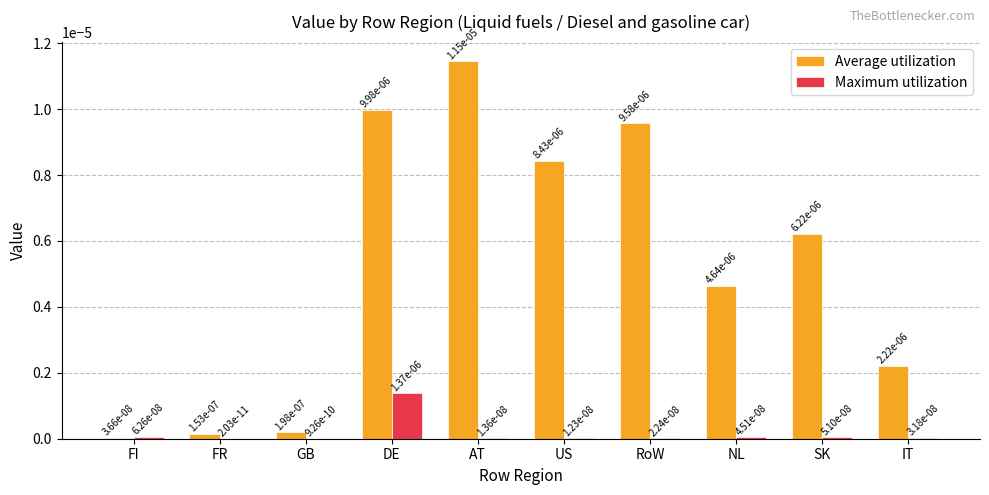

The value of Maximum utilization at IT is 0.0. True or false?

True